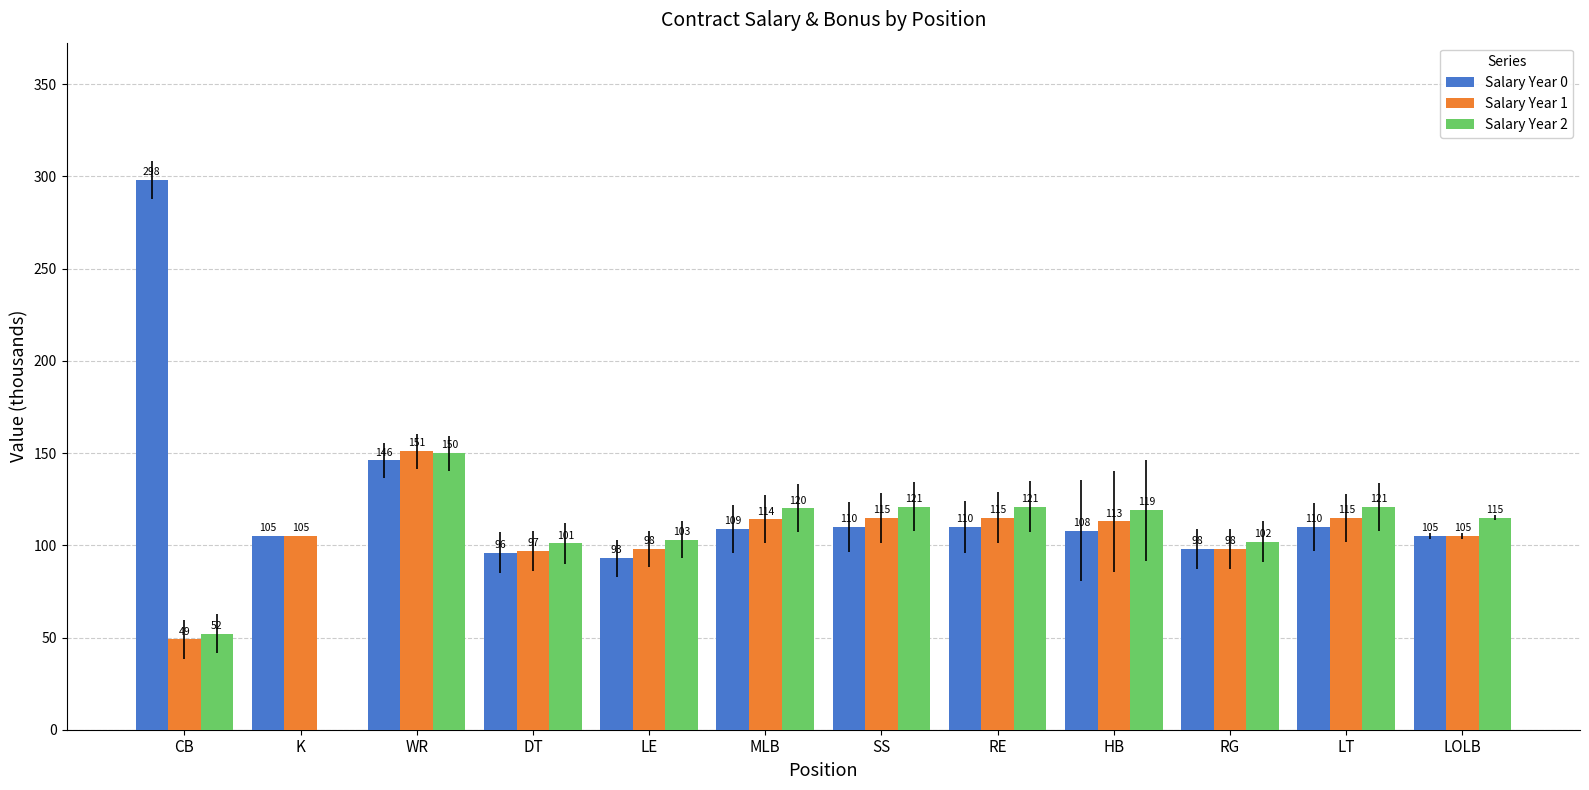

Is it true that Salary Year 0 equals 53 at MLB?

False